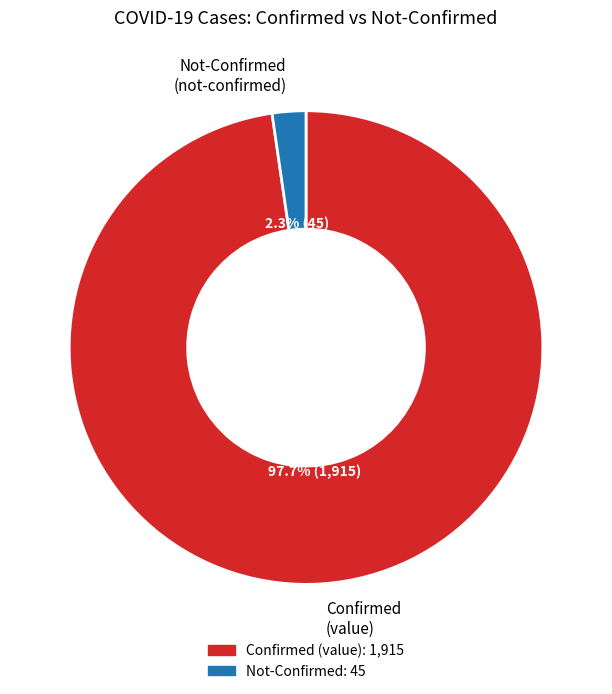

How many slices are in this pie chart?

2